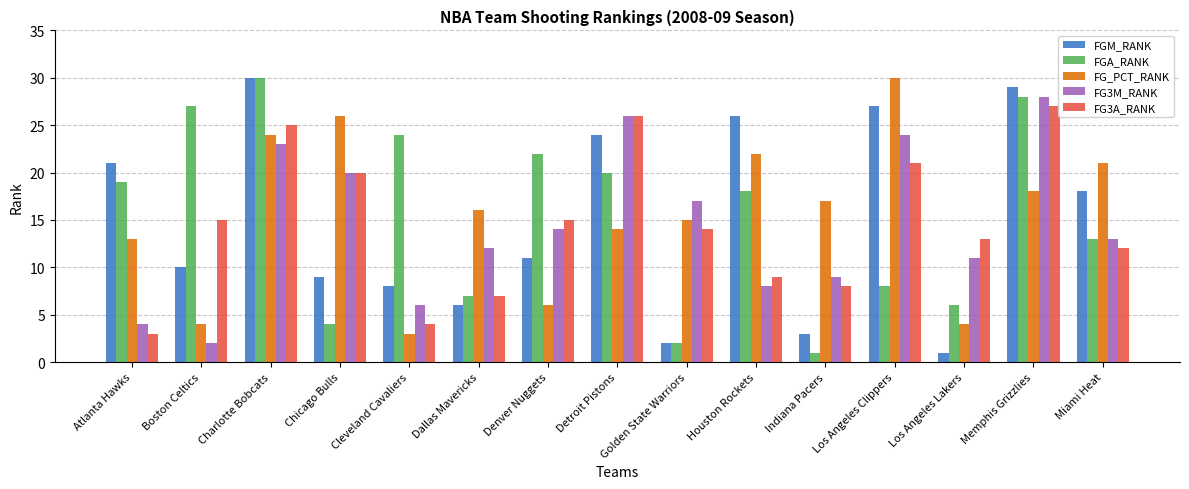

What is the difference between the highest and lowest values at Dallas Mavericks?

10